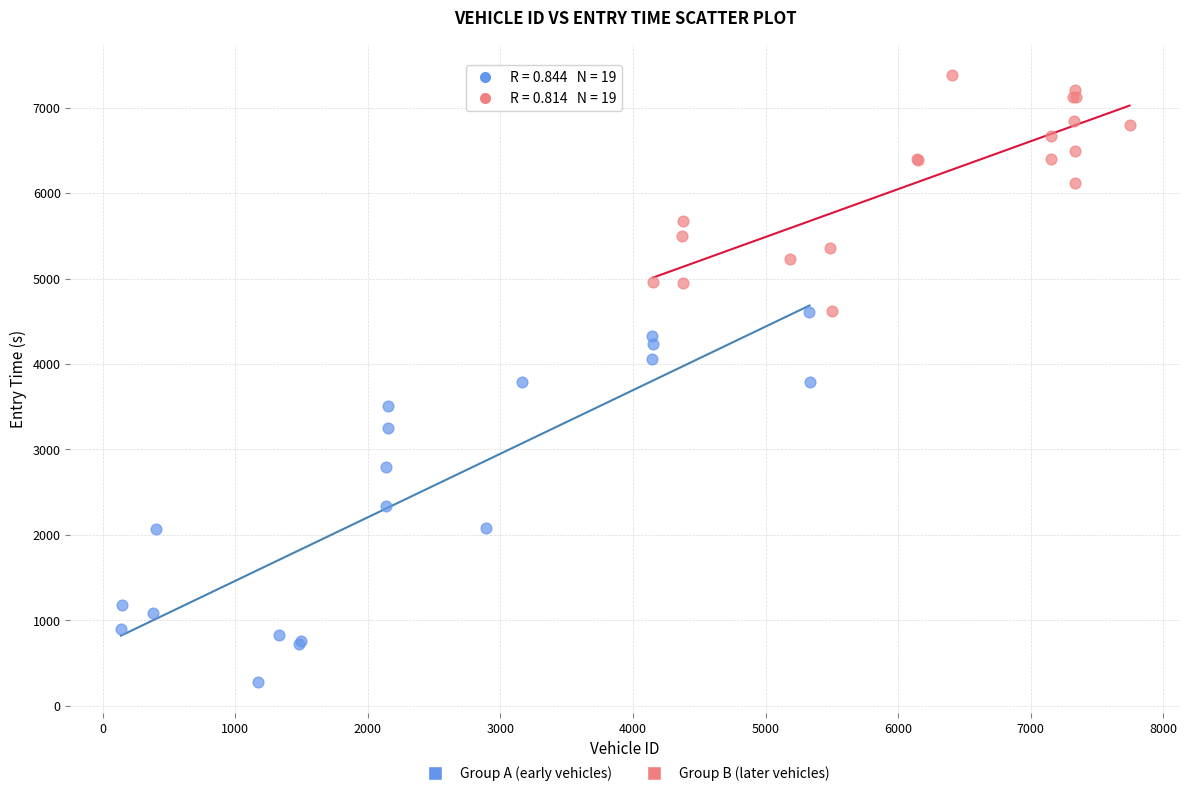

Which series has the widest spread of Y values?

Group A (early vehicles)